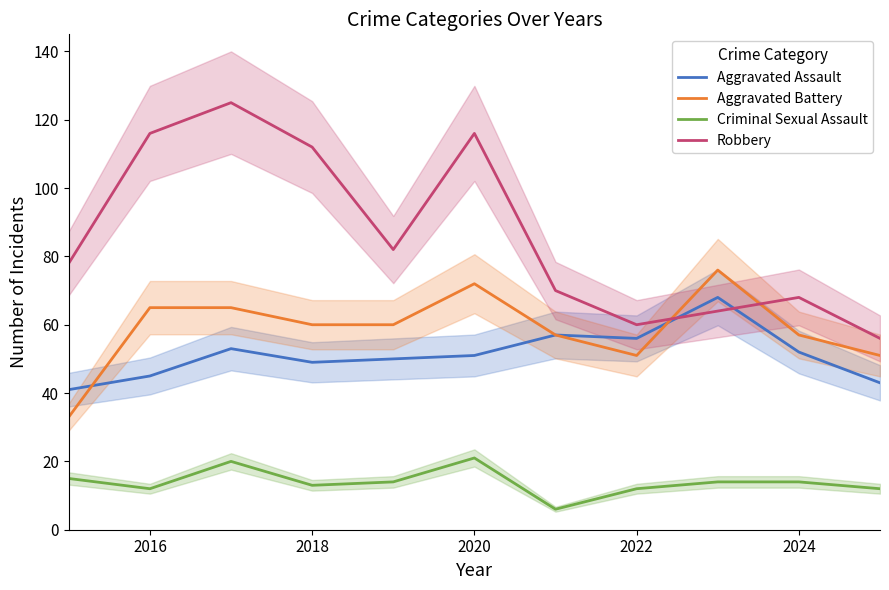

How many Aggravated Battery values are between 51 and 65?

8